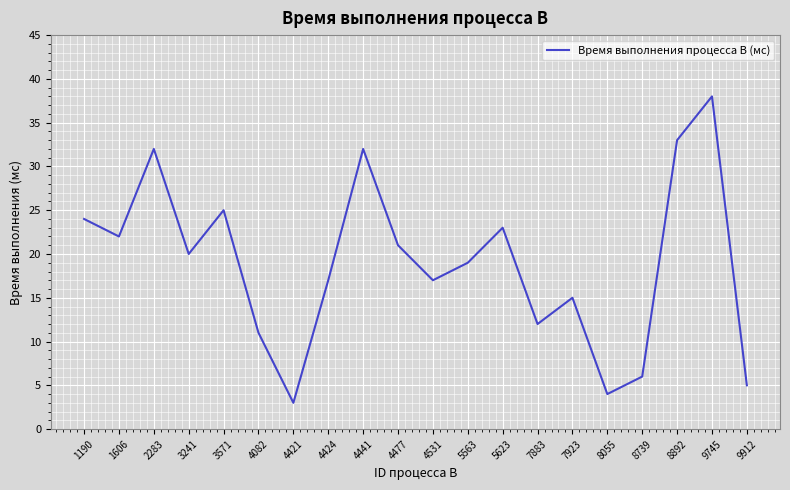

The chart shows a value of 3 at 8739. True or false?

False